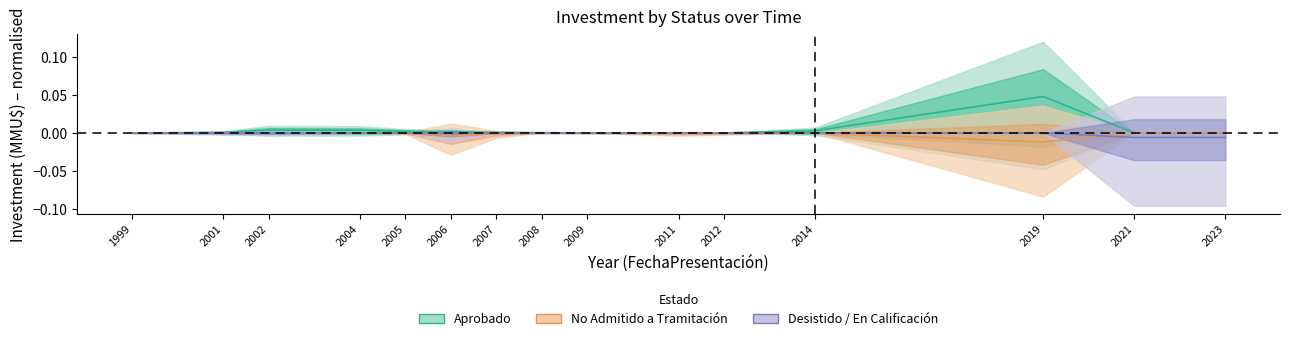

Which series has the largest range (max minus min)?

Aprobado